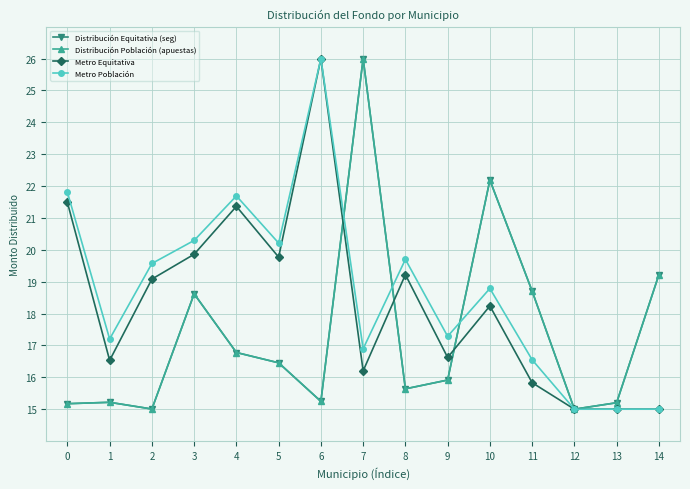

What is the spread (max minus min) of values at 6?

10.8